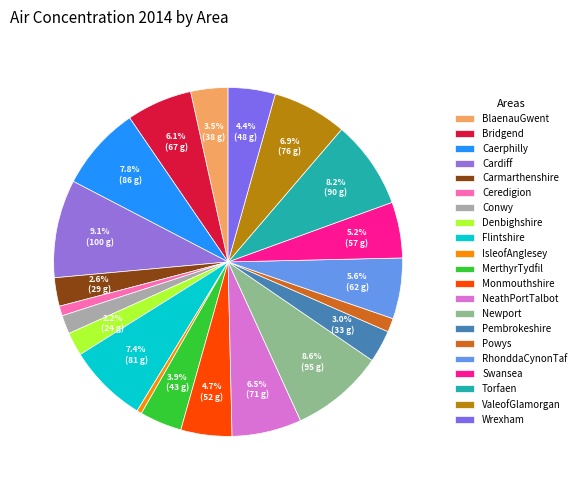

Approximately how many times larger is the value at IsleofAnglesey compared to Cardiff?

0.1